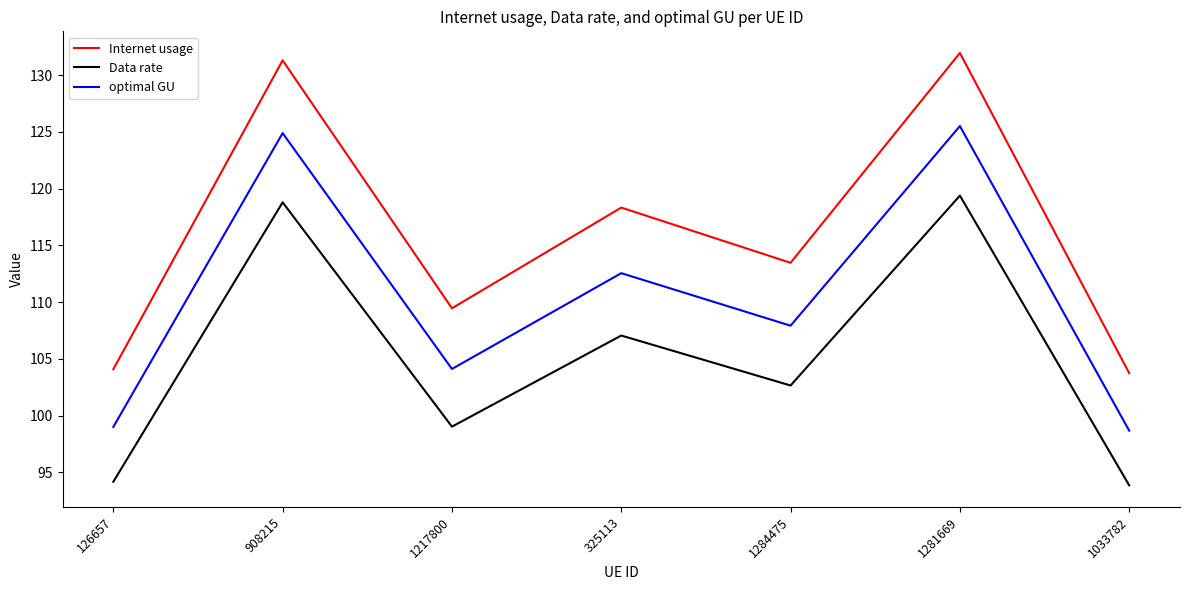

At 1033782, list the series in order from smallest to largest.

Data rate, optimal GU, Internet usage